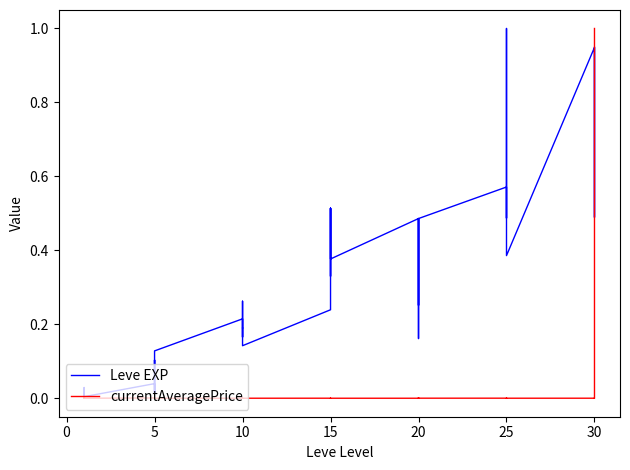

Which series changed the most between 10 and 15?

Leve EXP